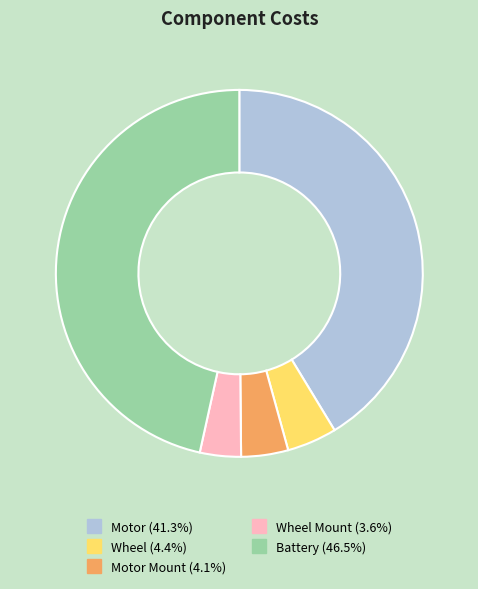

Does any single category account for the majority?

No